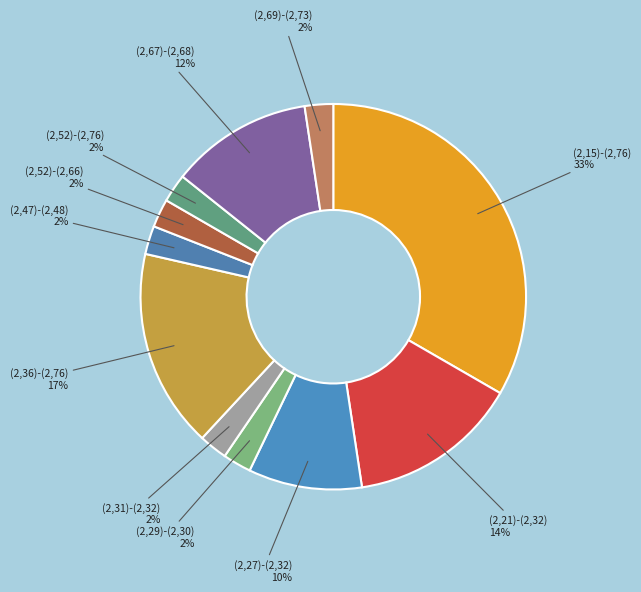

What percentage is the (2,52)-(2,76) slice, to the nearest percent?

2%